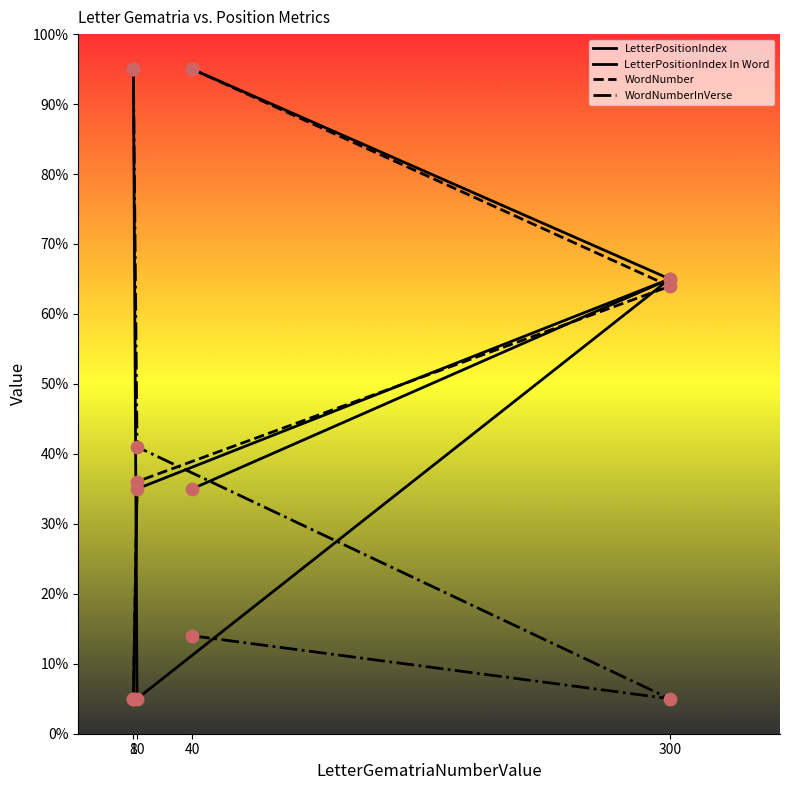

What is the total value across all series at 300?

199.0